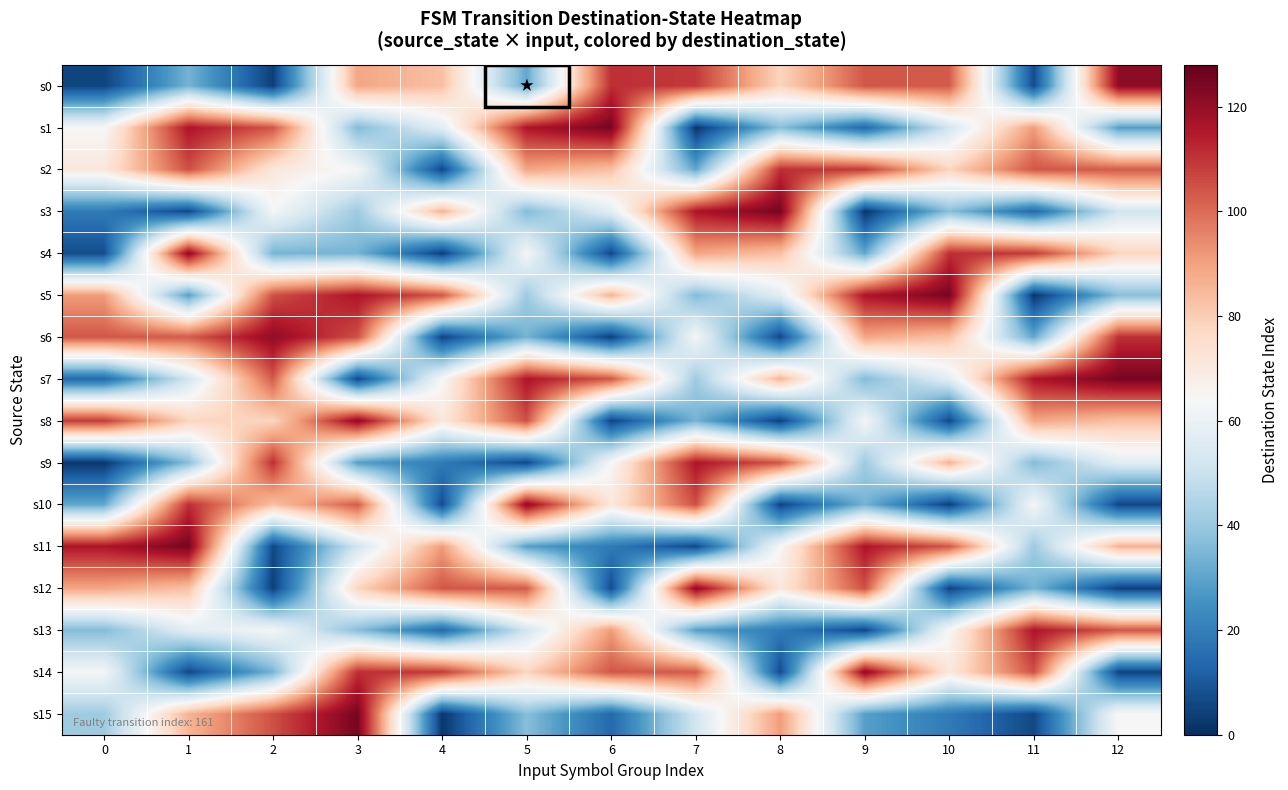

What is the maximum value shown in the chart?

125